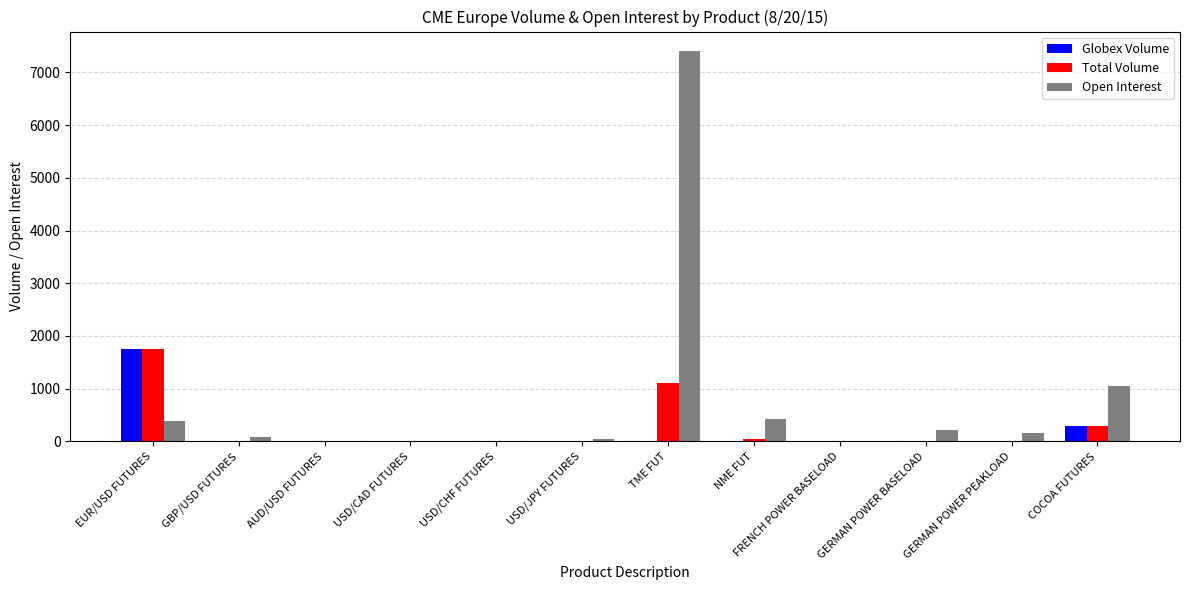

How many categories are shown in the chart?

12